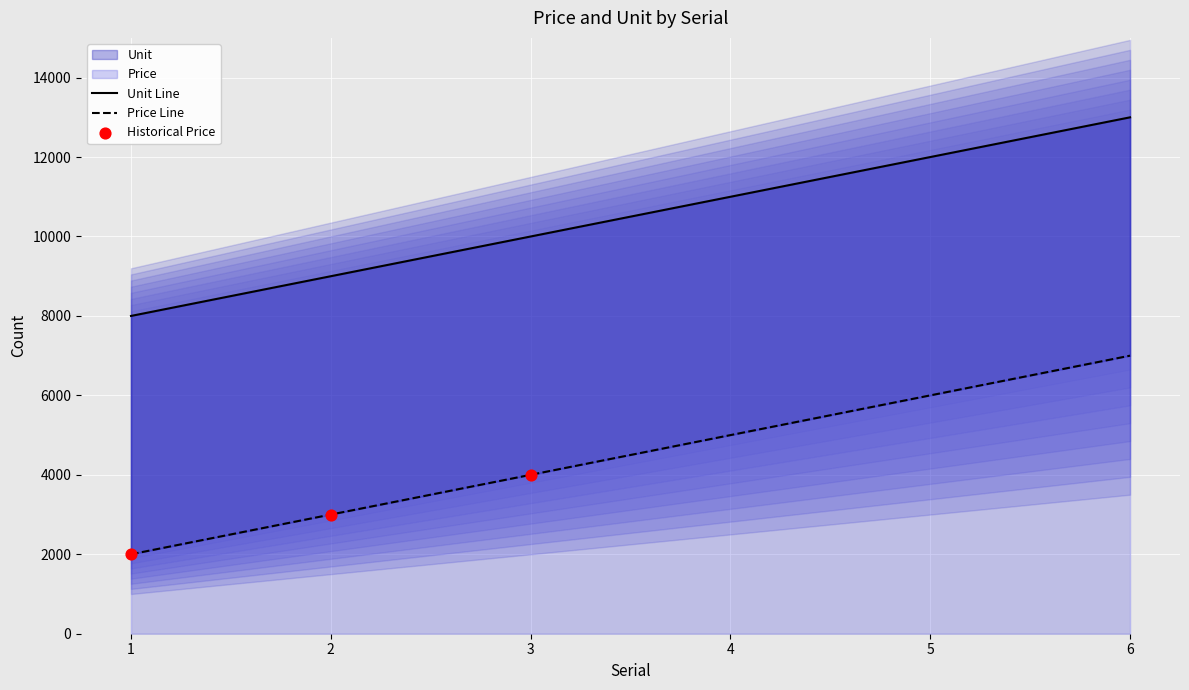

Which series contains the lowest Y value?

Unit